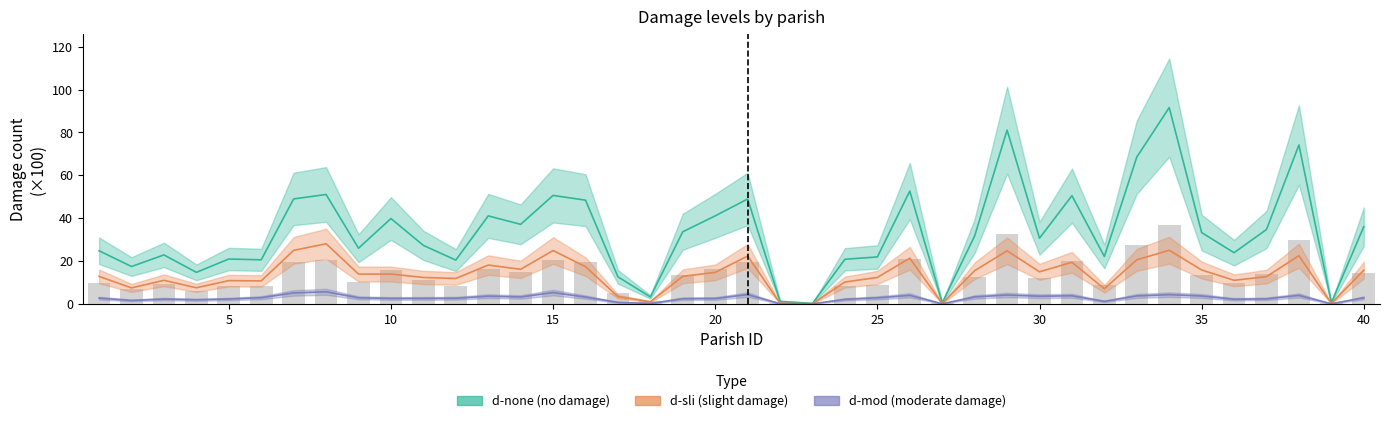

Rank the series by their maximum value, from lowest to highest.

d-mod, d-sli, d-none